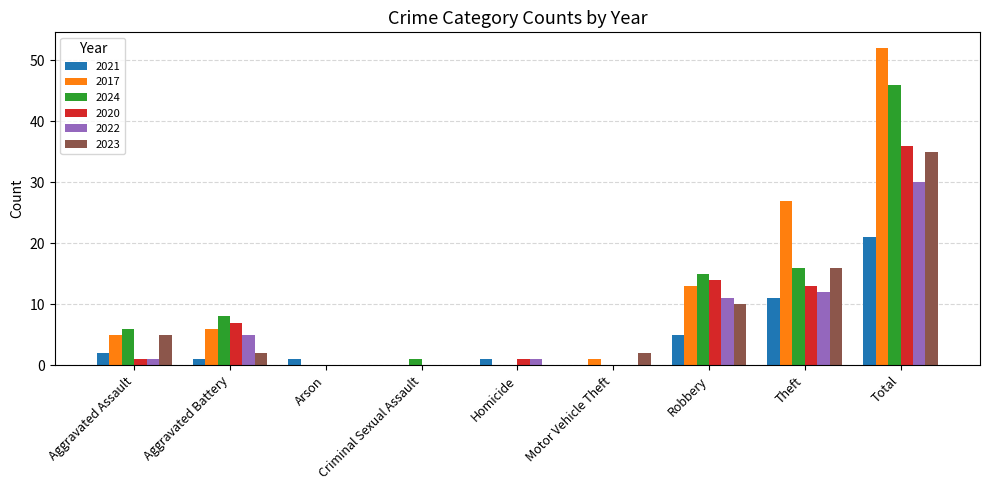

What is the difference between the 2021 values at Arson and Total?

20